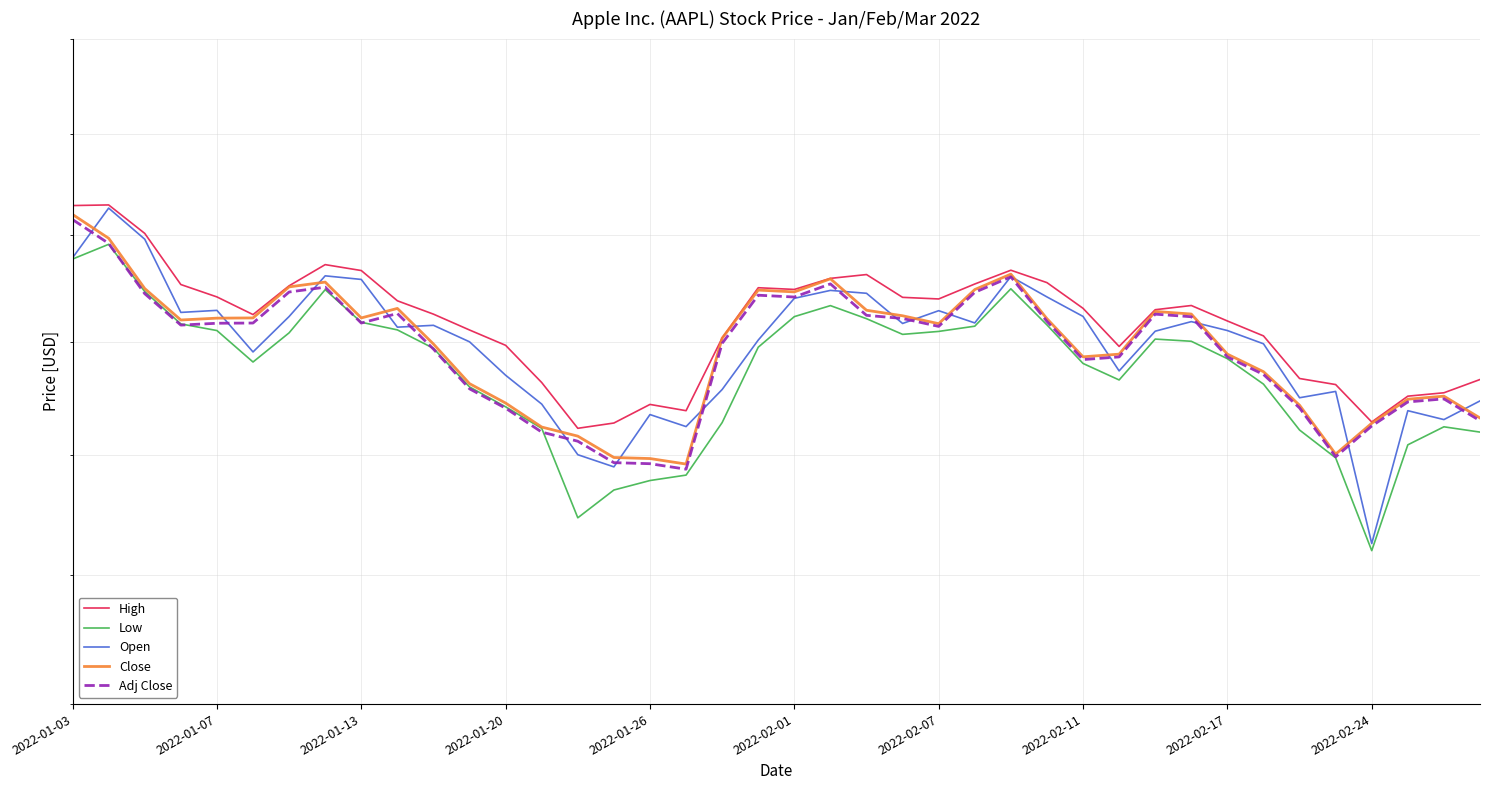

What is the spread (max minus min) of values at 2022-01-20?

3.8